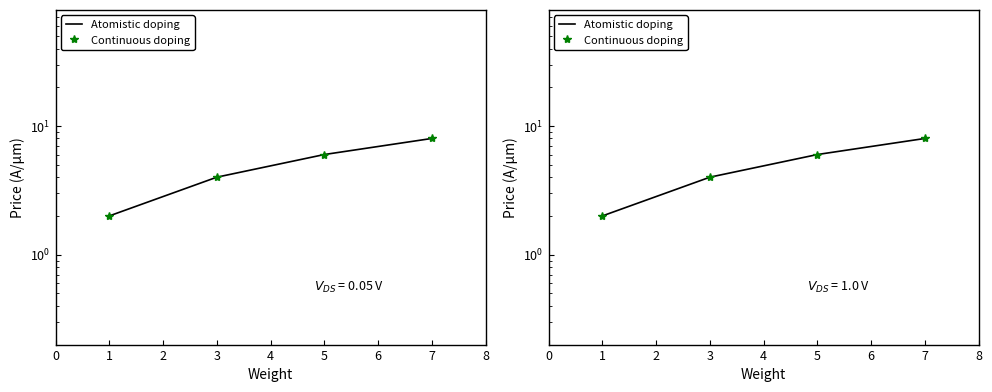

How many lines are shown in the chart?

2